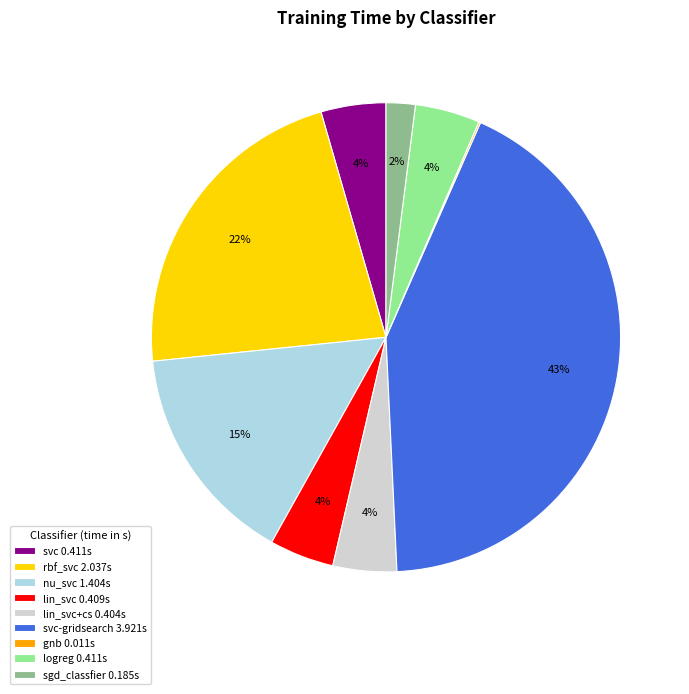

Is there any slice that represents more than half of the pie?

No